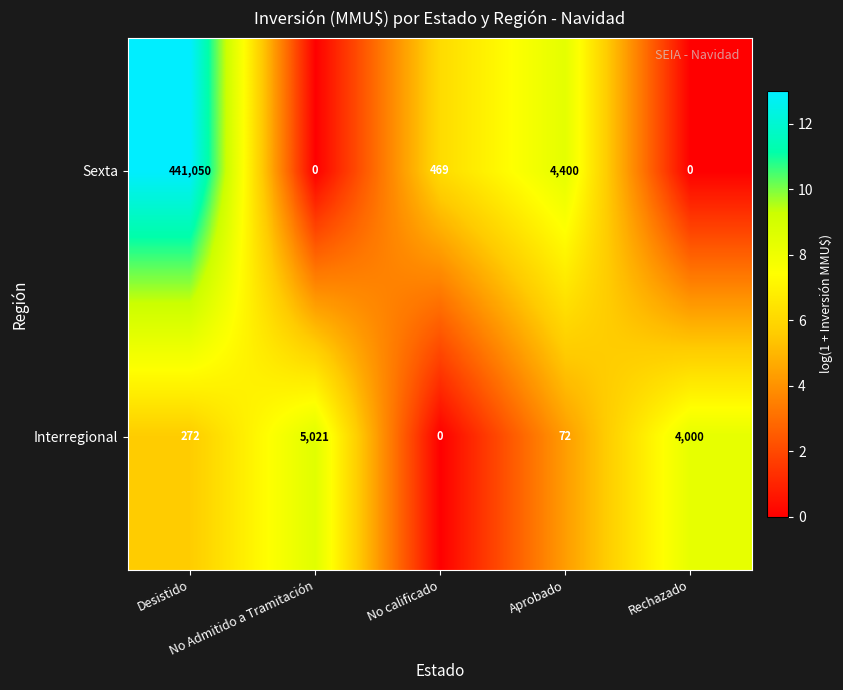

What is the highest value of the Interregional series?

5021